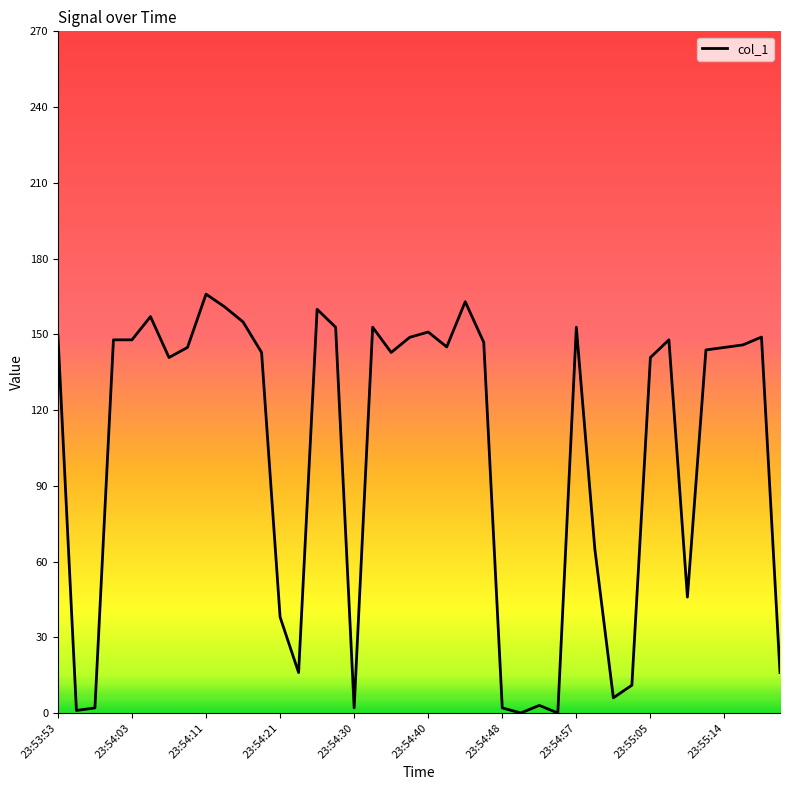

What is the maximum value shown in the chart?

165.9